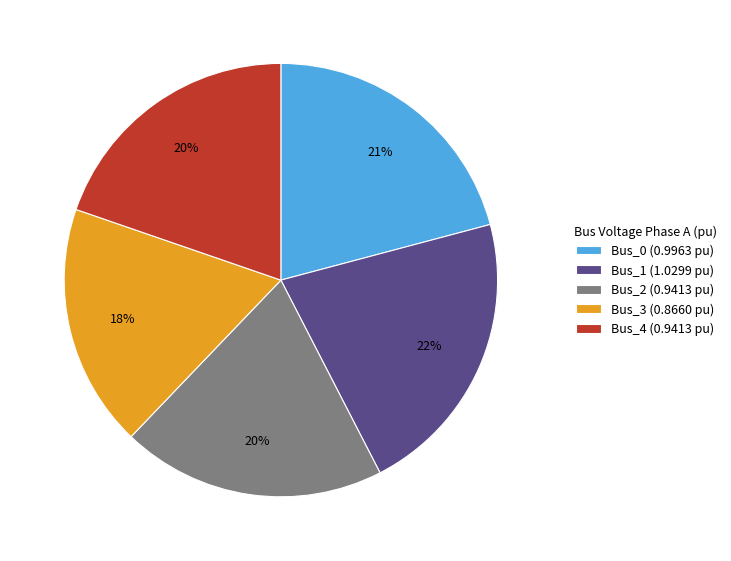

The Bus_2 slice represents 20% of the pie. True or false?

True